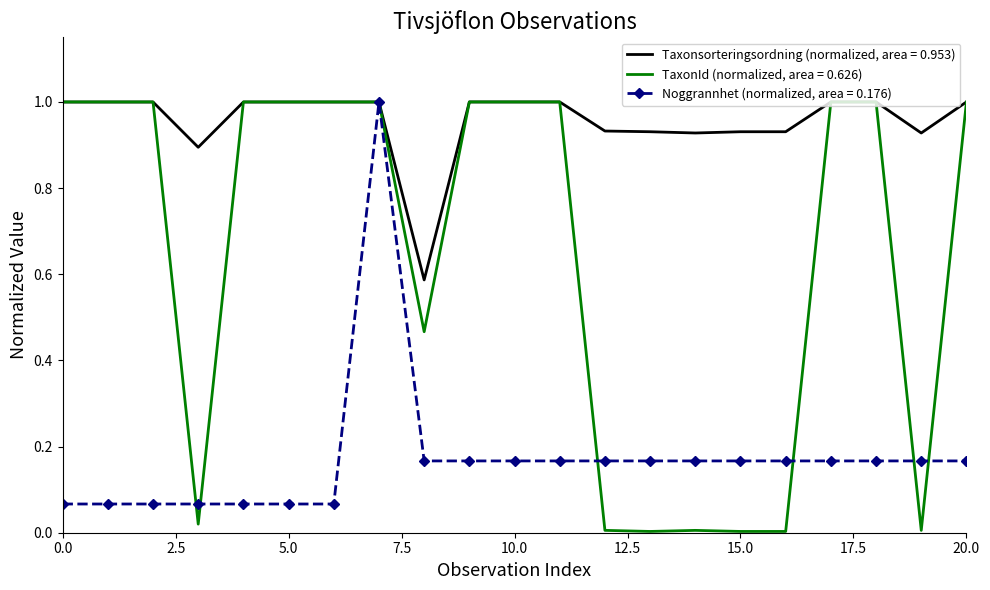

Which series has the widest spread of values?

TaxonId (normalized, area = 0.626)